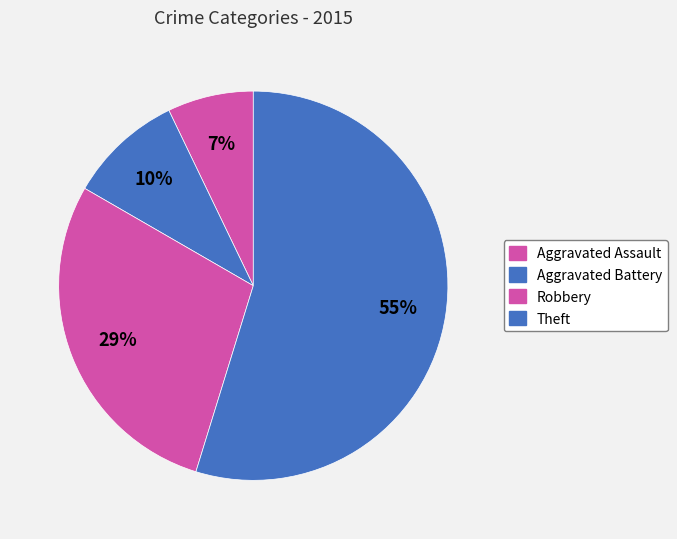

To the nearest percent, what is the combined percentage of Theft and Aggravated Battery?

64%